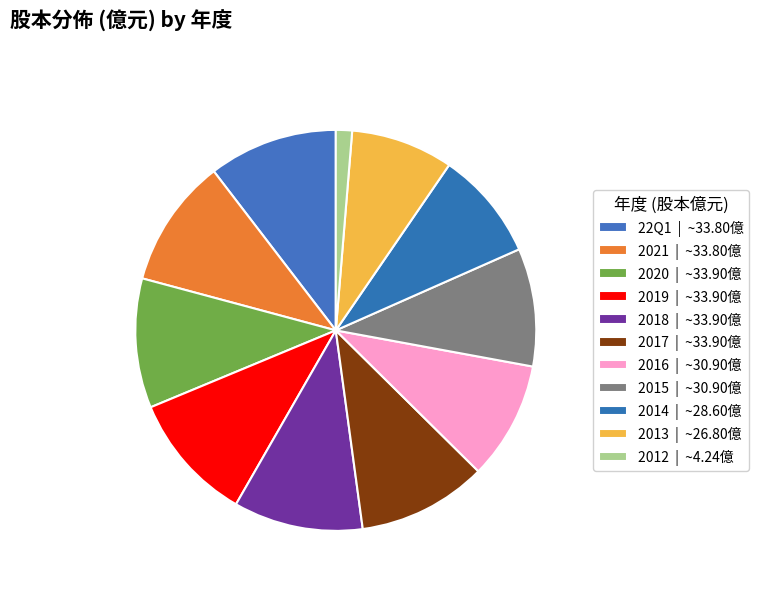

To the nearest percent, what is the difference between the largest and smallest slice percentages?

9%